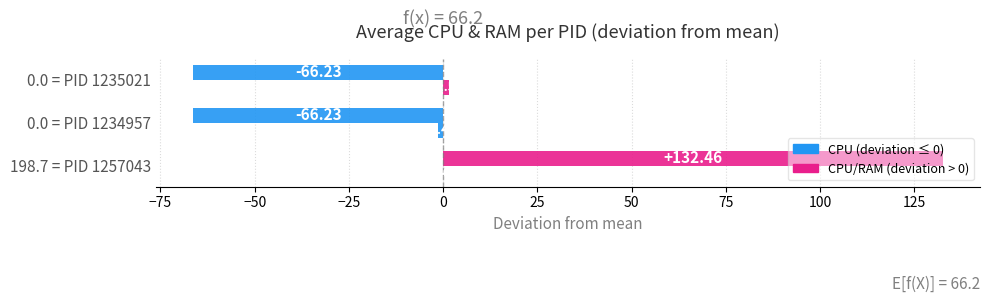

What is the value of the RAM bar at the 1st from the left?

-0.1